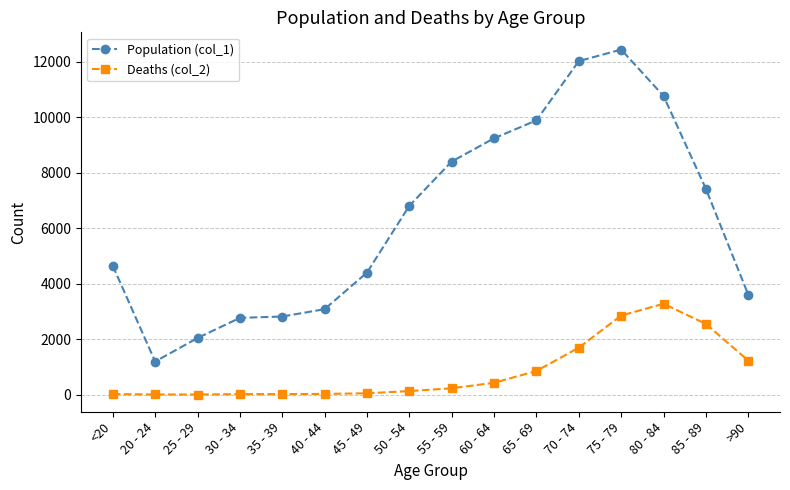

Where is Population (col_1) nearest to the value 6812?

50 - 54